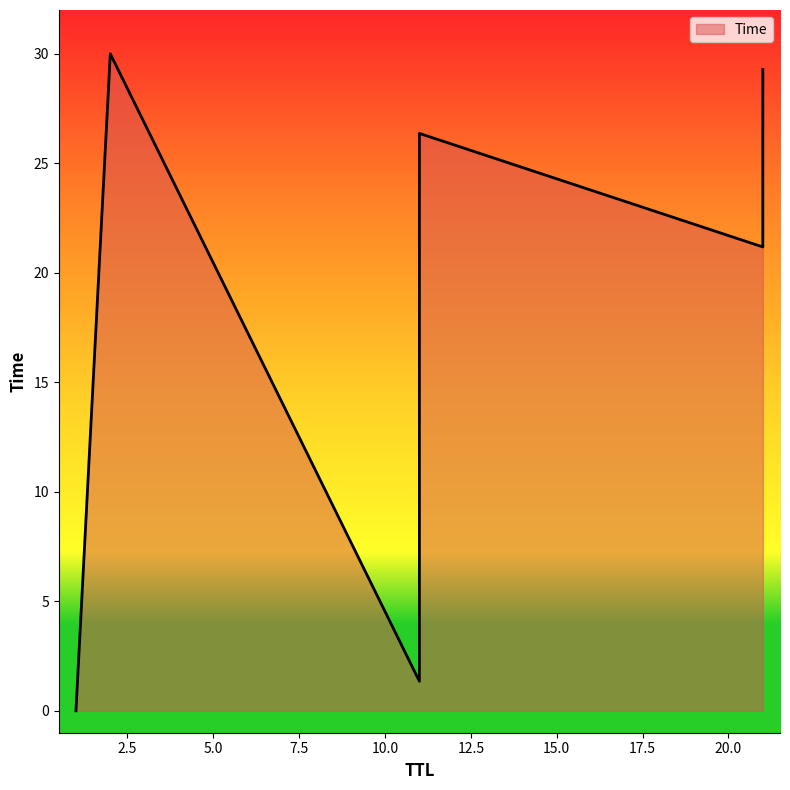

List the labels in order of value, smallest first.

1, 11, 21, 11, 21, 2